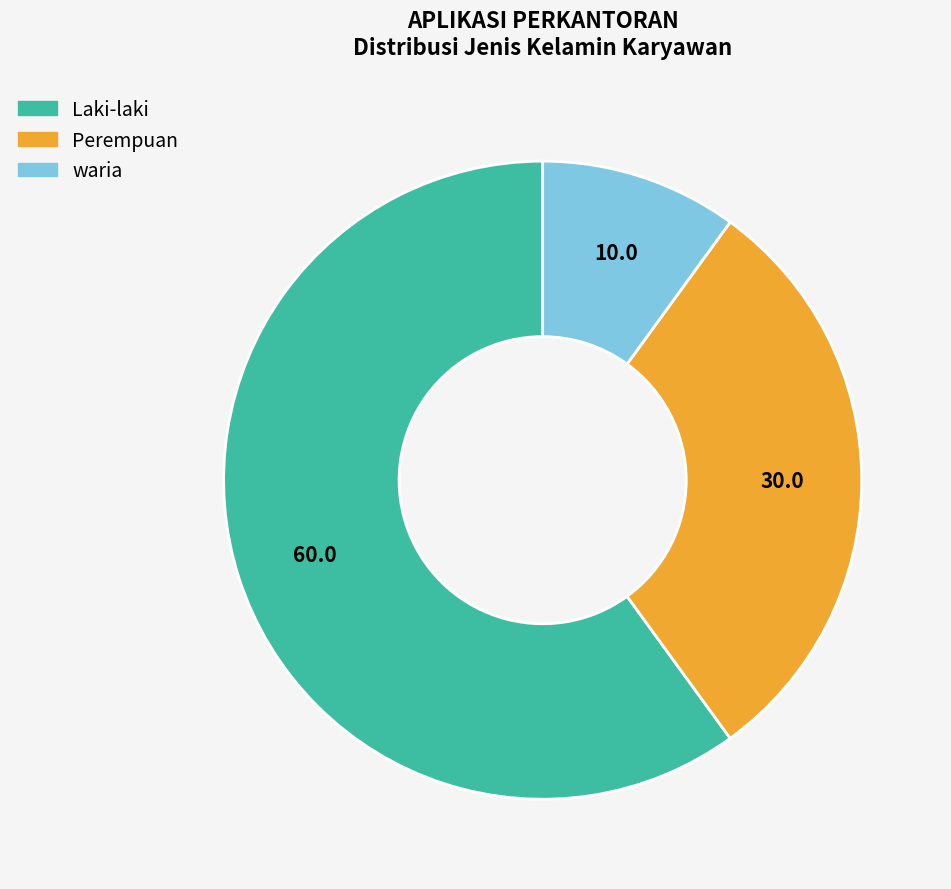

Approximately how many times larger is the value at waria compared to Laki-laki?

0.2